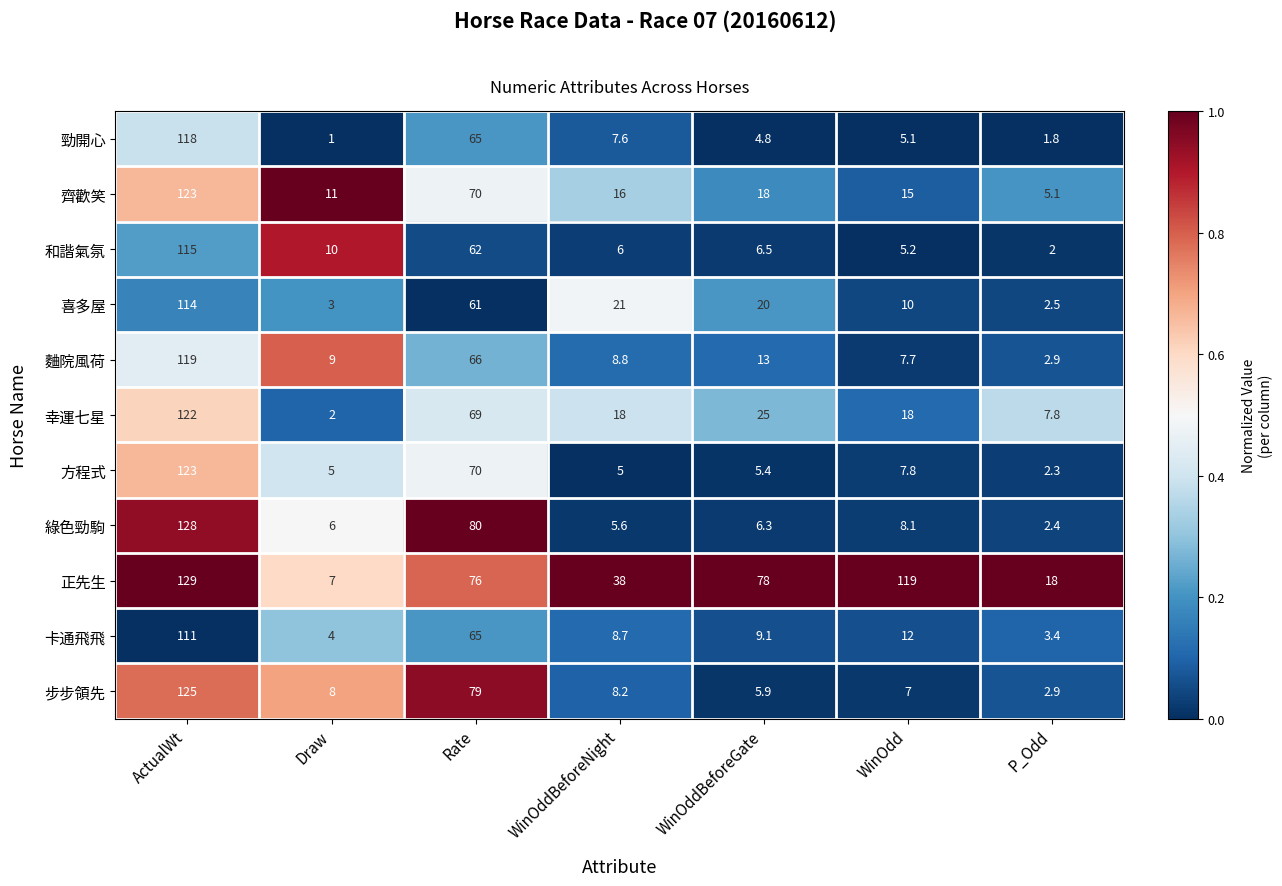

What is the greatest value displayed?

129.0